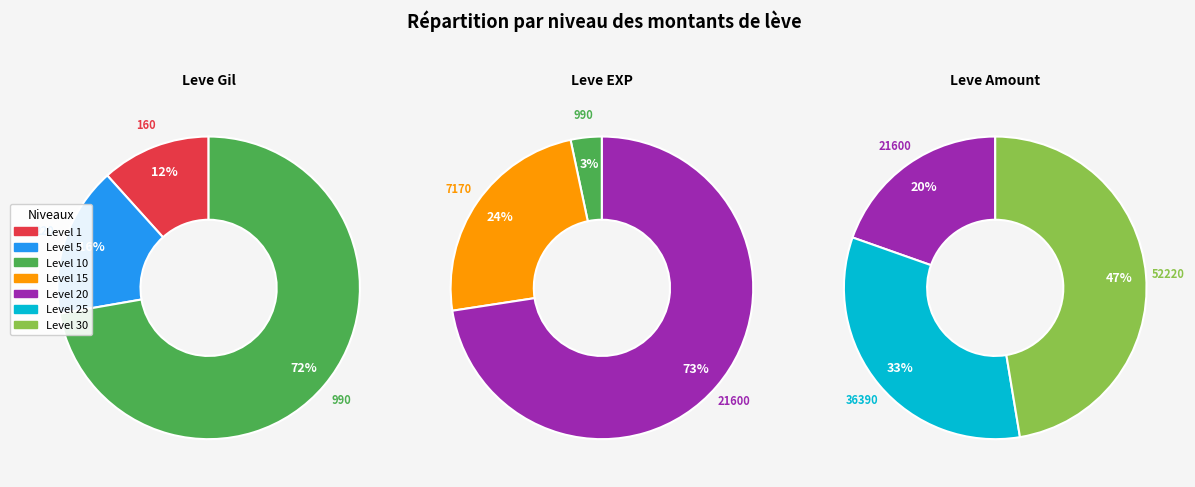

Does any single category account for the majority?

No